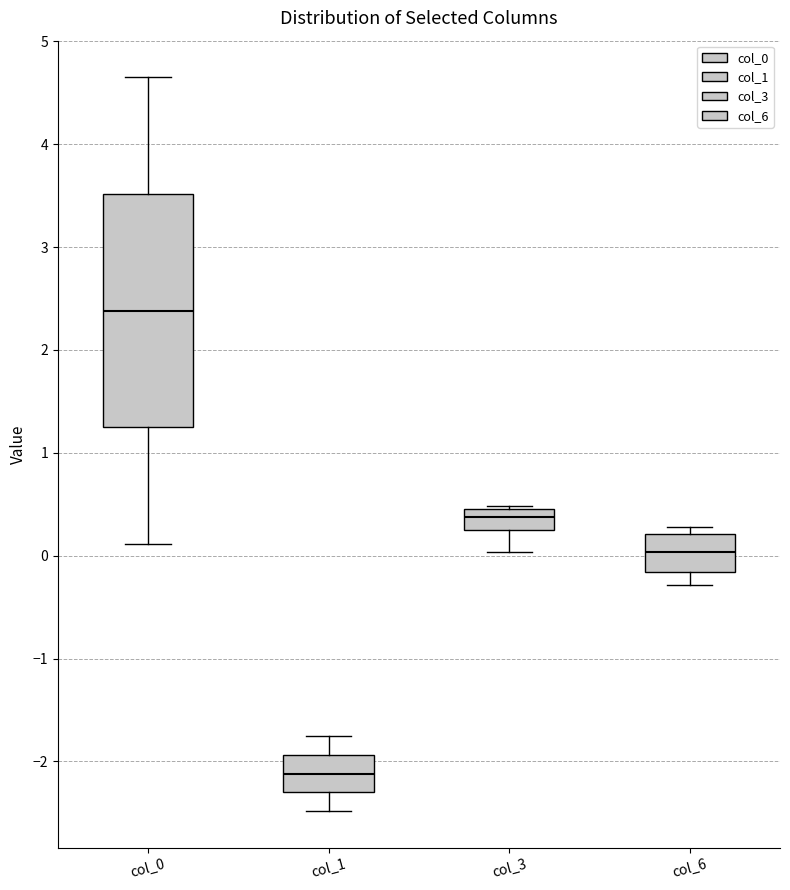

Comparing the boxes themselves (not the whiskers), which one is the tallest?

col_0